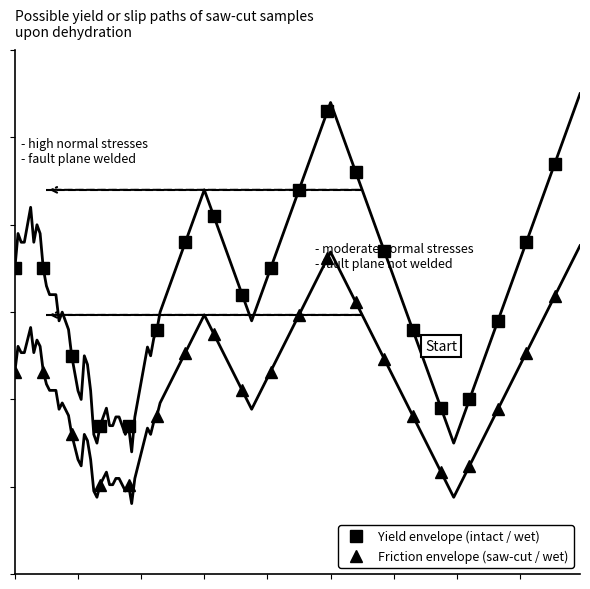

True or false: Friction envelope (saw-cut / wet) has more than 2 points higher than both neighbors.

False